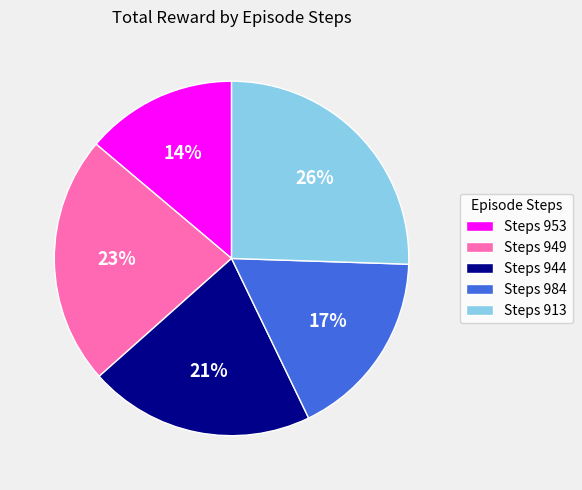

Do Steps 984 and Steps 913 together represent more than half of the pie?

No